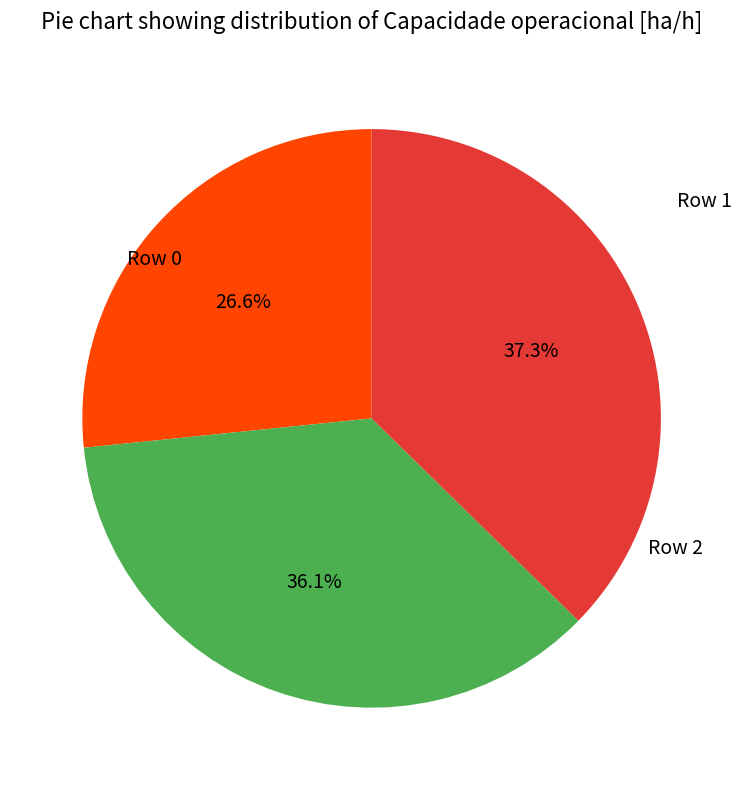

Combined, do Row 0 and Row 2 account for over 50%?

Yes